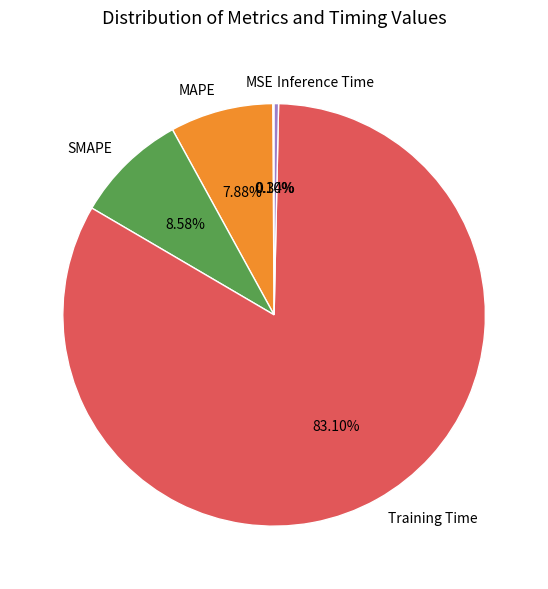

To the nearest percent, what is the average slice percentage?

20%